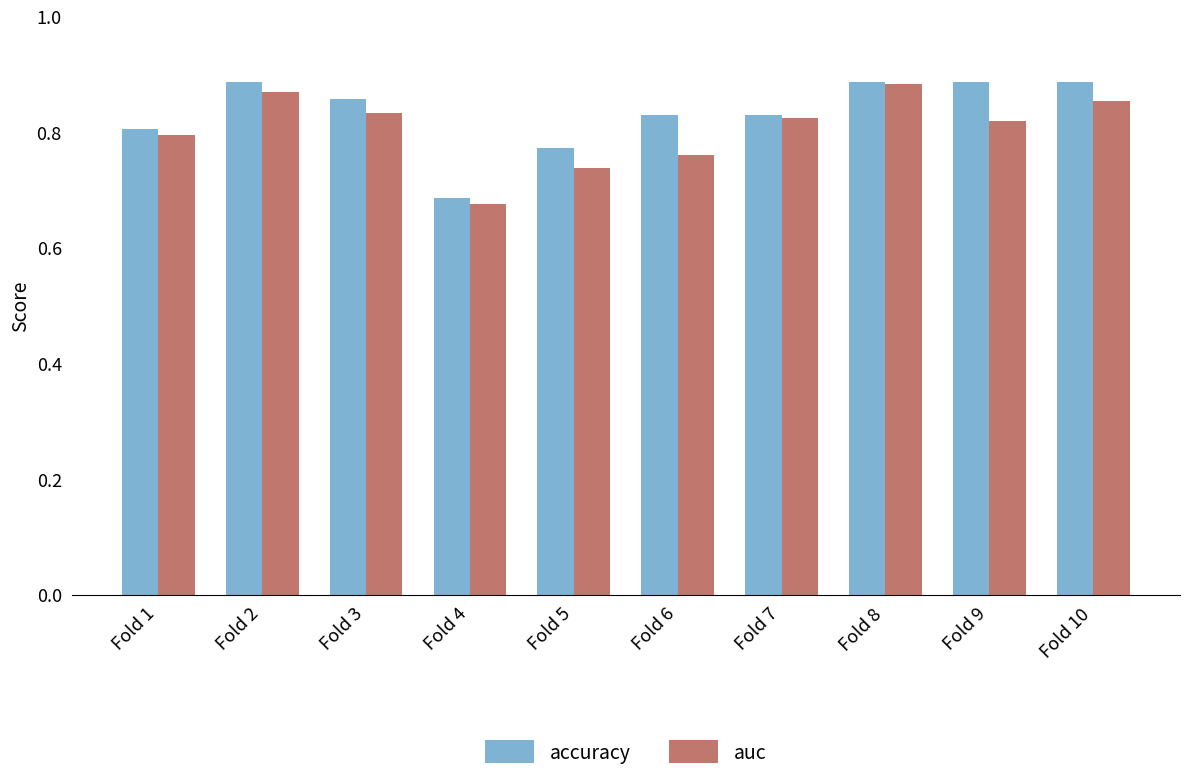

What is the difference between the maximum and minimum values in the accuracy series?

0.2